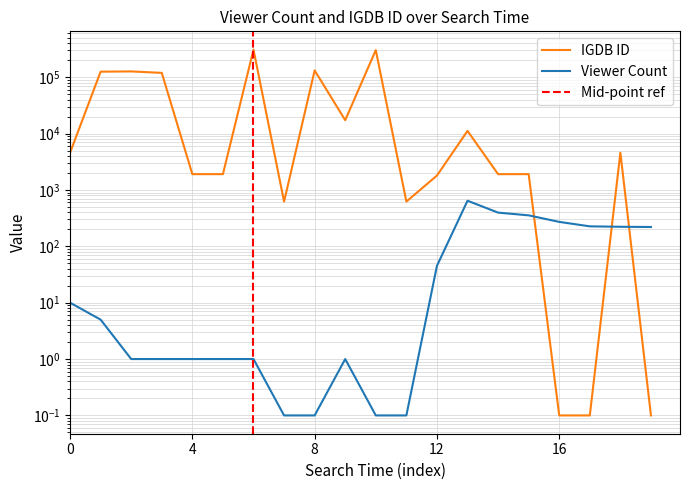

Rank the series by their average value, from highest to lowest.

IGDB ID, Viewer Count